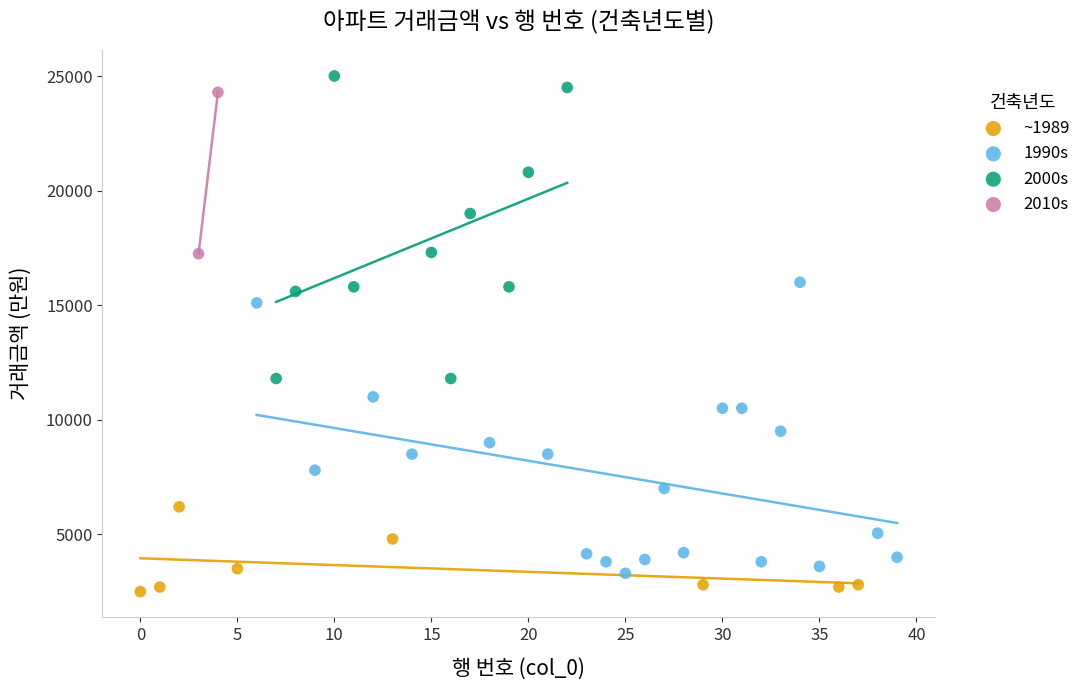

What are all the series names shown in the legend?

~1989, 1990s, 2000s, 2010s